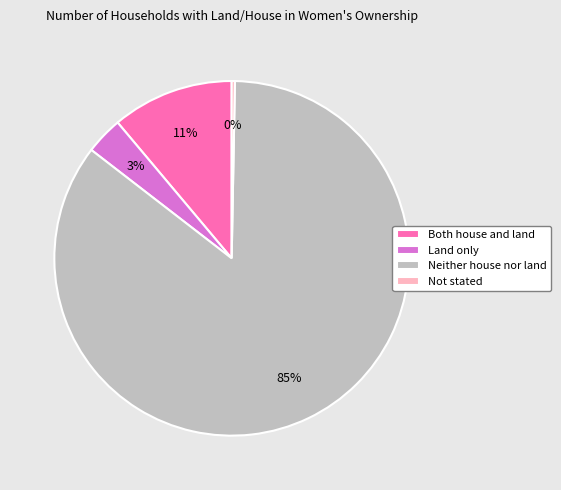

To the nearest percent, what is the difference between the Both house and land and Not stated slice percentages?

11%